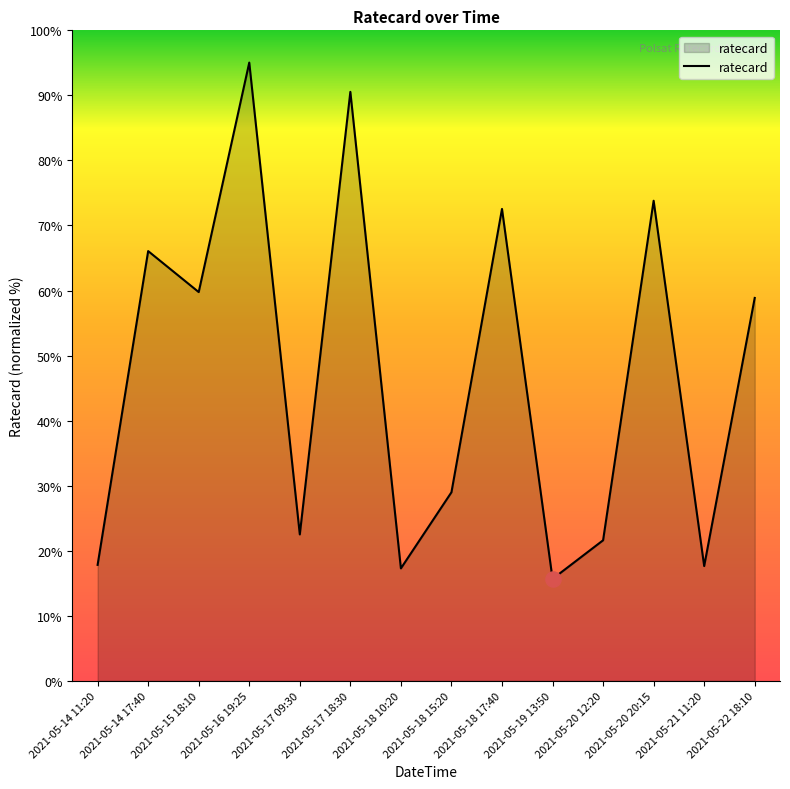

Approximately how many times larger is the value at 2021-05-16 19:25 compared to 2021-05-17 09:30?

4.2